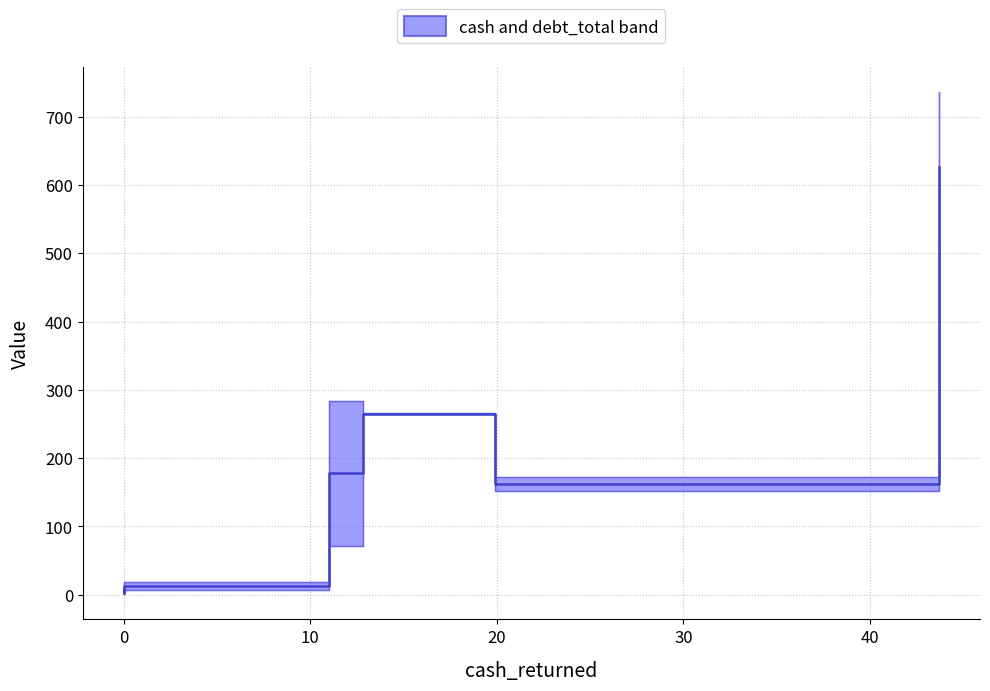

True or false: cash (median) and debt_total (upper) cross at least once.

False